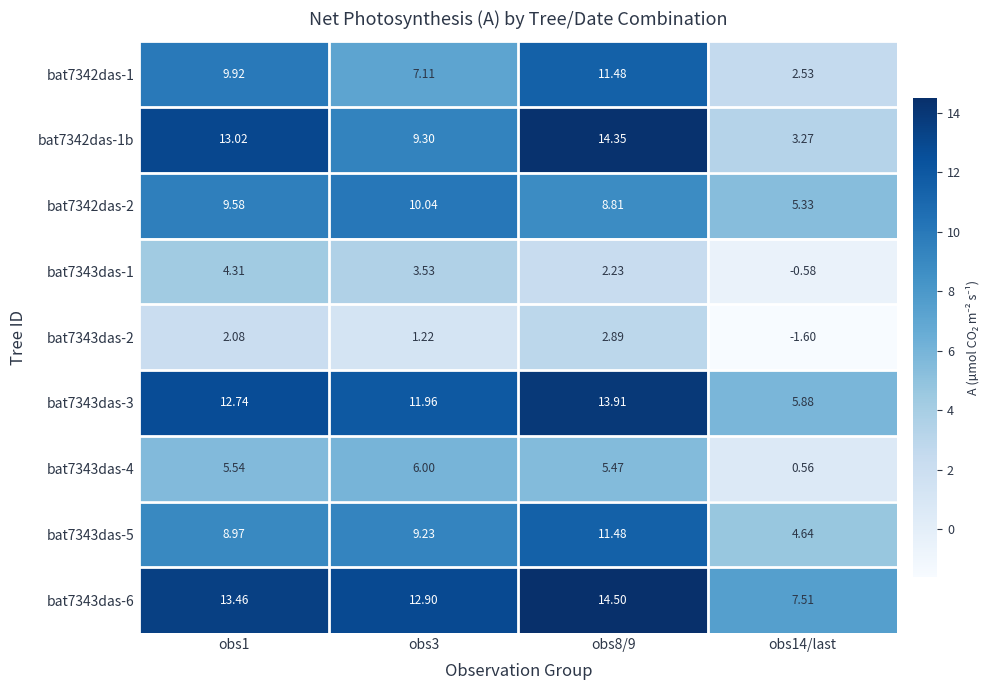

At which category does the chart reach its peak across all series?

obs8/9